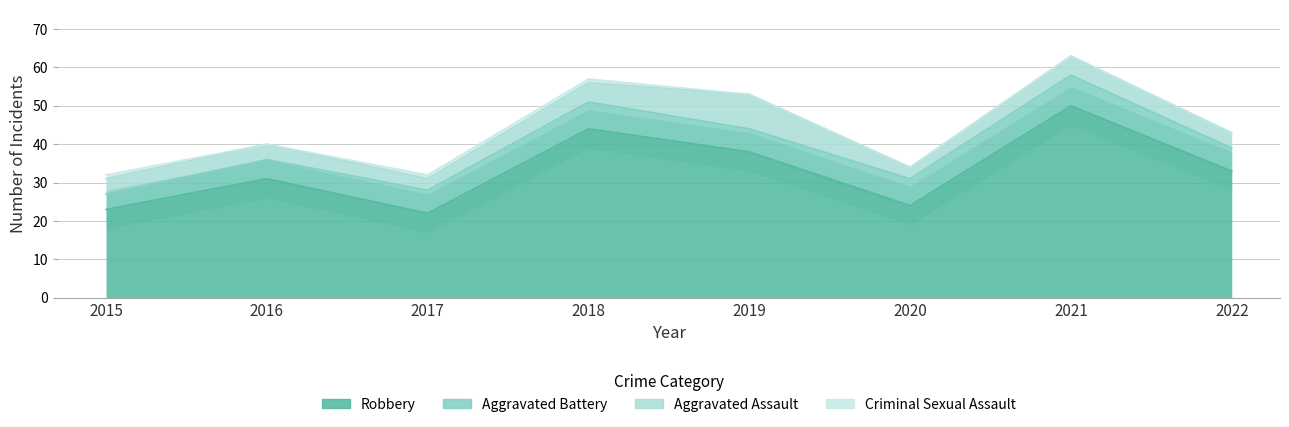

True or false: Aggravated Battery has a value of 6 at 2017.

True